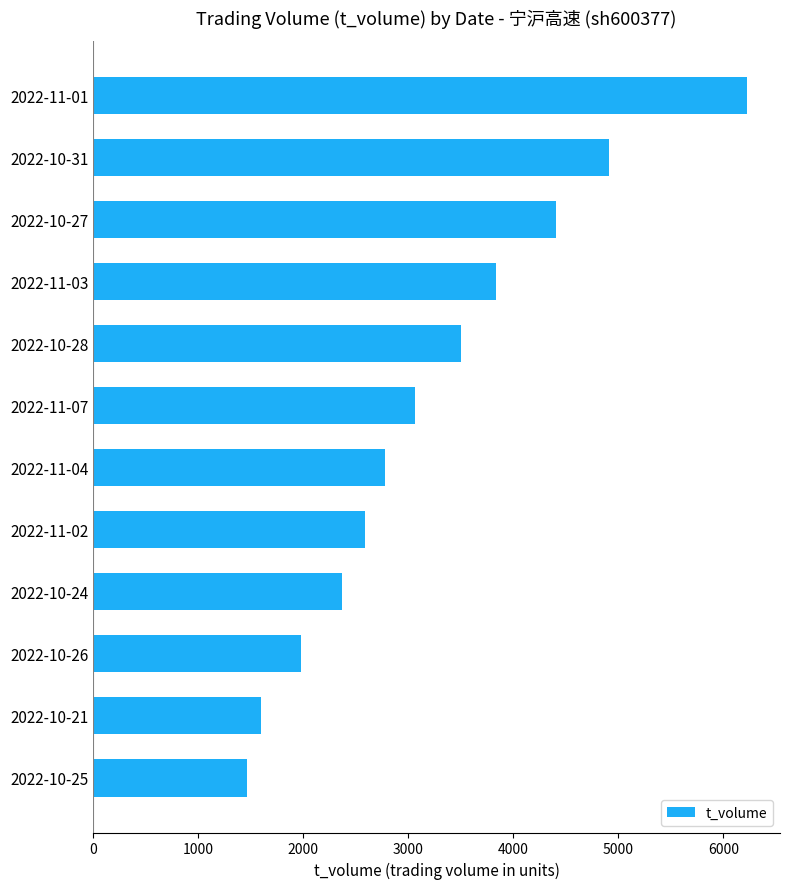

List the labels in order of value, smallest first.

2022-10-25, 2022-10-21, 2022-10-26, 2022-10-24, 2022-11-02, 2022-11-04, 2022-11-07, 2022-10-28, 2022-11-03, 2022-10-27, 2022-10-31, 2022-11-01